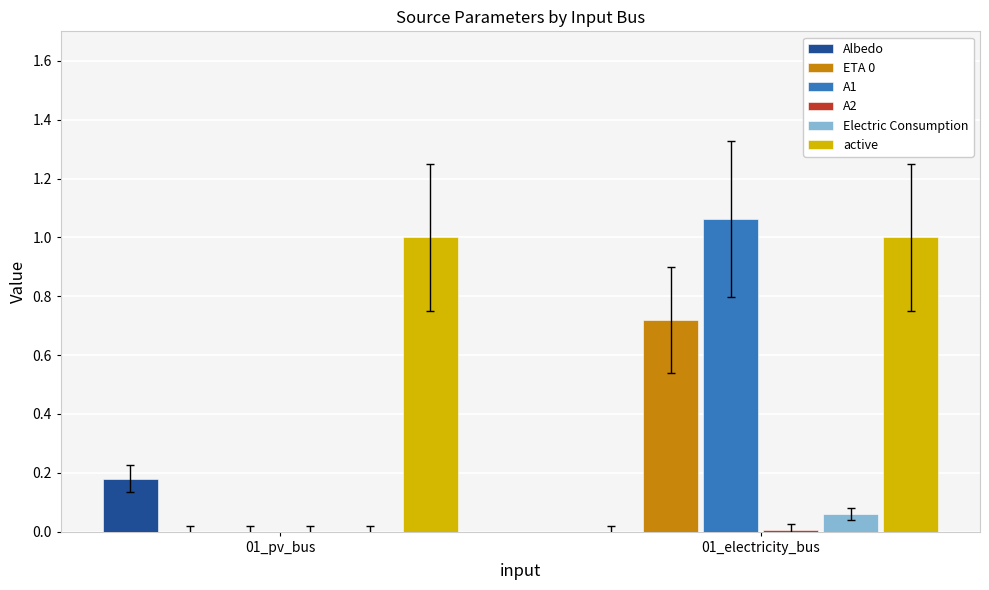

Which label corresponds to the largest value in the chart?

01_electricity_bus